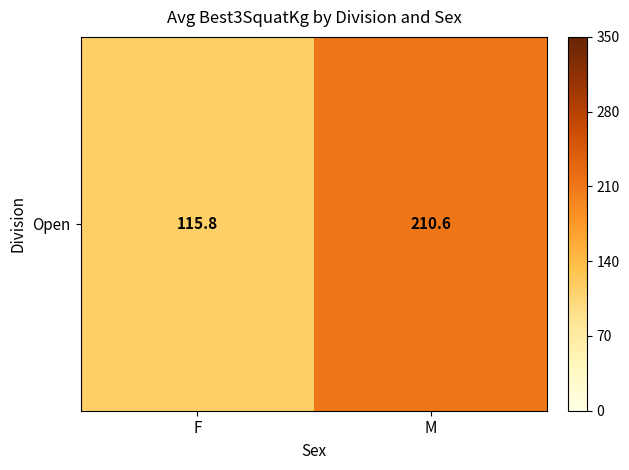

Which has a higher value, F or M?

M